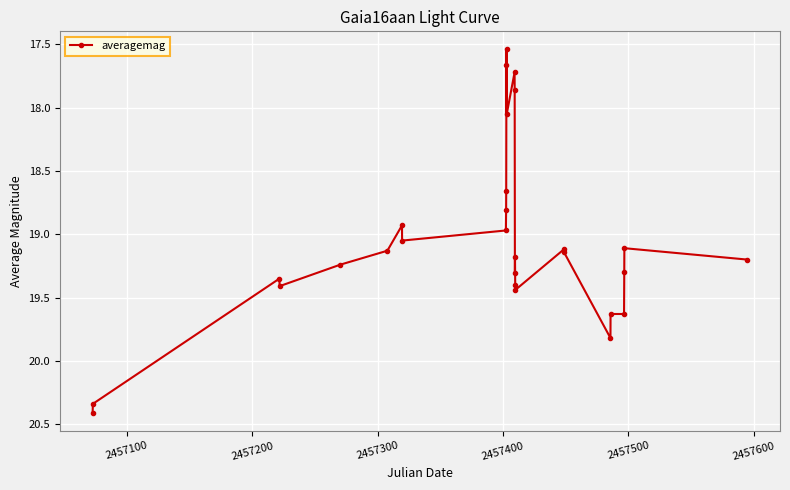

What is the value of the 10th point from the left?

18.8